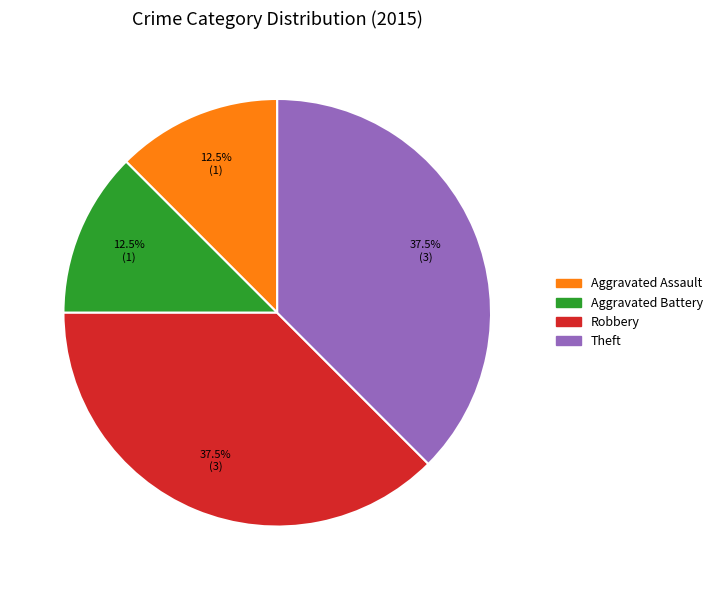

Is there any slice that represents more than half of the pie?

No